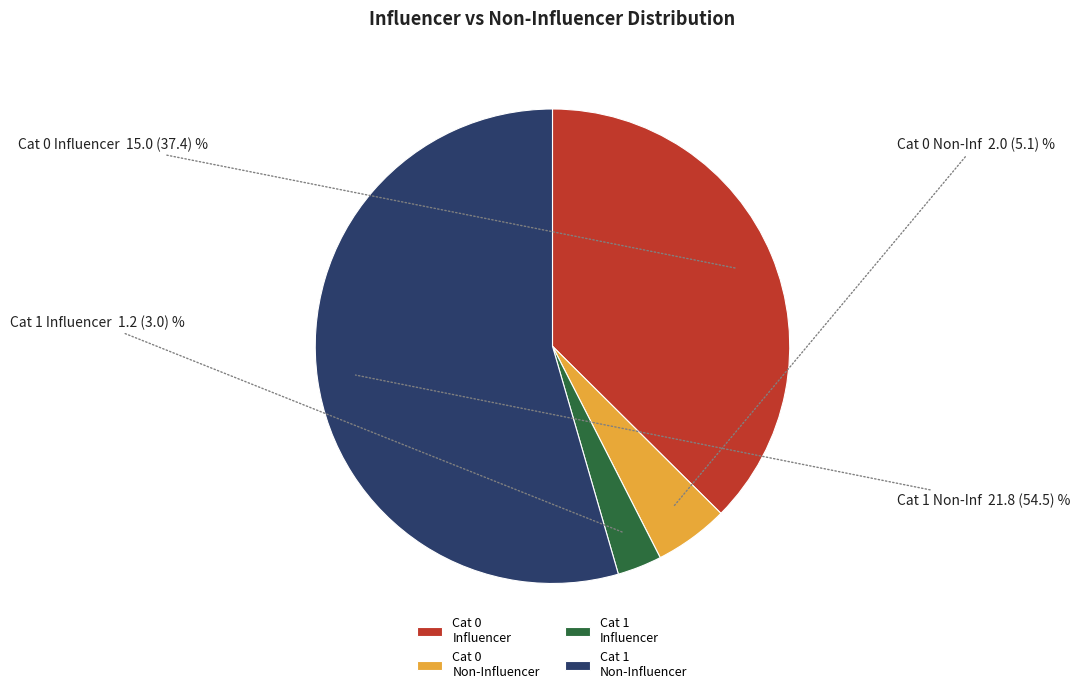

Which has a higher value, Cat 1 Influencer or Cat 1 Non-Influencer?

Cat 1 Non-Influencer